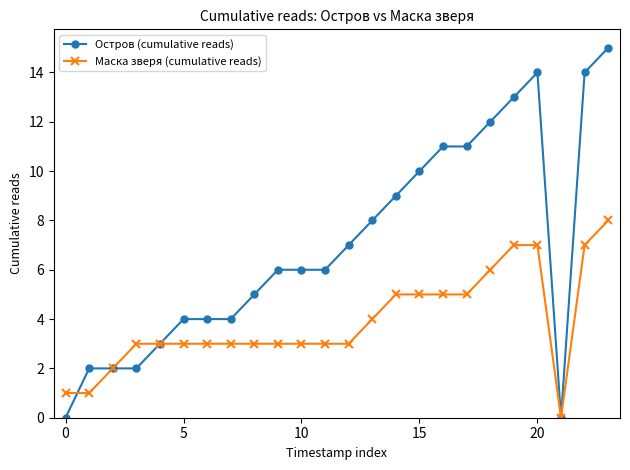

What is the maximum value for Маска зверя (cumulative reads)?

8